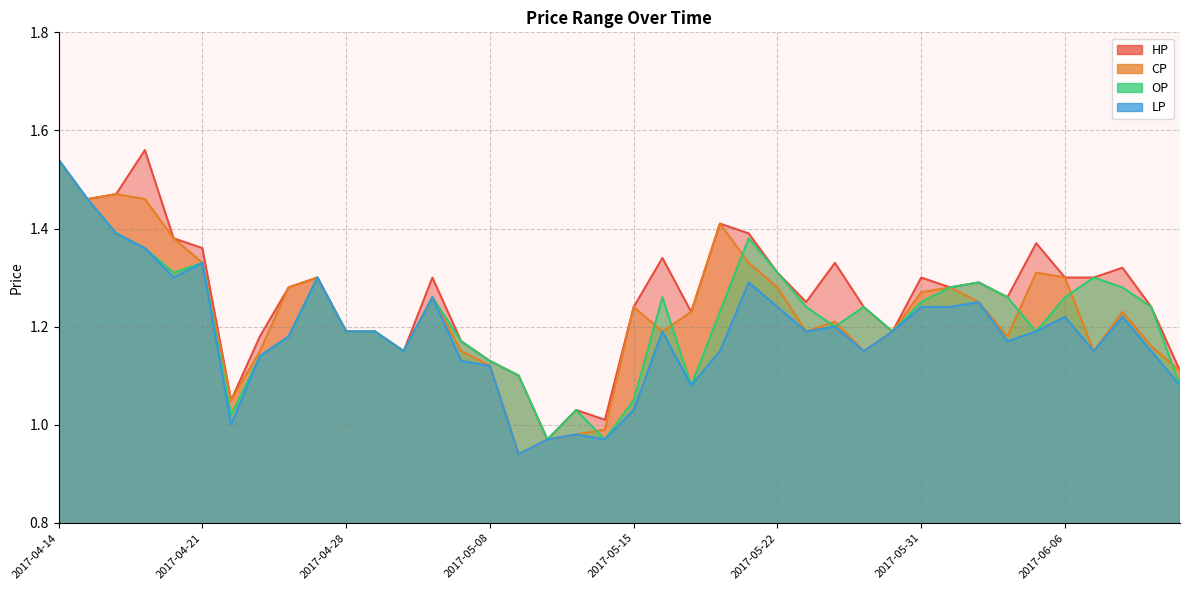

True or false: LP and HP intersect in this chart.

False